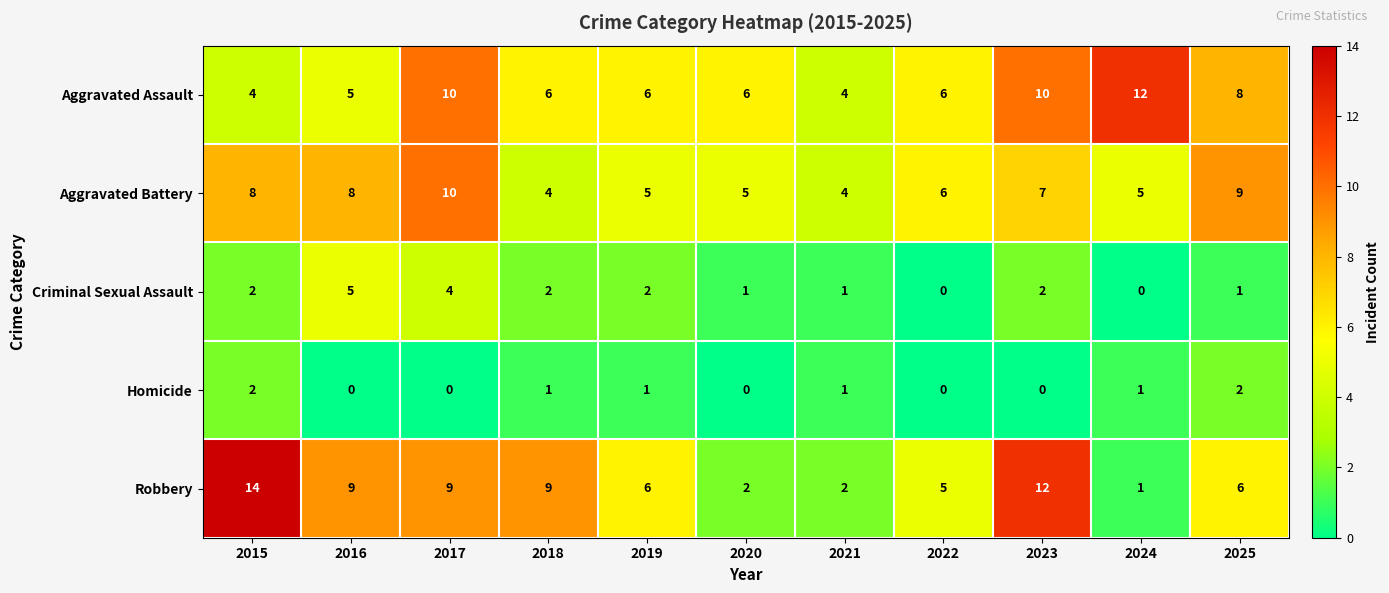

At which label is Aggravated Assault closest to 8?

2025